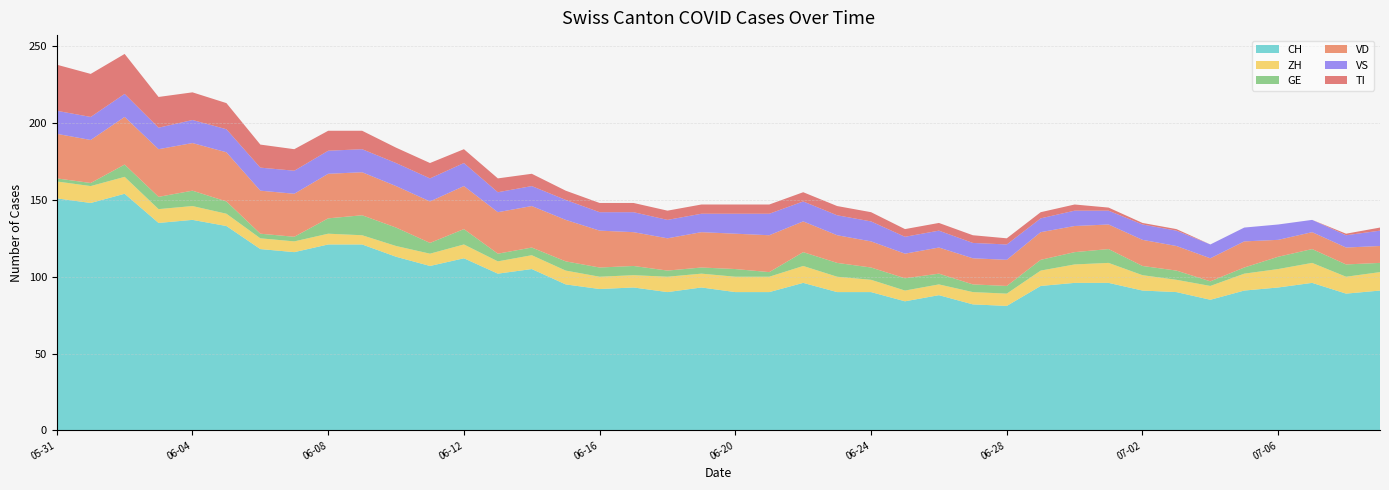

Reading right to left, list all the values displayed in this chart.

CH: 2020-07-09=91	2020-07-08=89	2020-07-07=96	2020-07-06=93	2020-07-05=91	2020-07-04=85	2020-07-03=90	2020-07-02=91	2020-07-01=96	2020-06-30=96	2020-06-29=94	2020-06-28=81	2020-06-27=82	2020-06-26=88	2020-06-25=84	2020-06-24=90	2020-06-23=90	2020-06-22=96	2020-06-21=90	2020-06-20=90	2020-06-19=93	2020-06-18=90	2020-06-17=93	2020-06-16=92	2020-06-15=95	2020-06-14=105	2020-06-13=102	2020-06-12=112	2020-06-11=107	2020-06-10=113	2020-06-09=121	2020-06-08=121	2020-06-07=116	2020-06-06=118	2020-06-05=133	2020-06-04=137	2020-06-03=135	2020-06-02=154	2020-06-01=148	2020-05-31=151
ZH: 2020-07-09=12	2020-07-08=11	2020-07-07=13	2020-07-06=12	2020-07-05=11	2020-07-04=9	2020-07-03=8	2020-07-02=10	2020-07-01=13	2020-06-30=12	2020-06-29=10	2020-06-28=8	2020-06-27=8	2020-06-26=7	2020-06-25=7	2020-06-24=8	2020-06-23=10	2020-06-22=11	2020-06-21=10	2020-06-20=10	2020-06-19=9	2020-06-18=10	2020-06-17=8	2020-06-16=8	2020-06-15=9	2020-06-14=9	2020-06-13=8	2020-06-12=9	2020-06-11=8	2020-06-10=7	2020-06-09=6	2020-06-08=7	2020-06-07=7	2020-06-06=7	2020-06-05=8	2020-06-04=9	2020-06-03=9	2020-06-02=11	2020-06-01=11	2020-05-31=11
GE: 2020-07-09=6	2020-07-08=8	2020-07-07=9	2020-07-06=8	2020-07-05=4	2020-07-04=3	2020-07-03=6	2020-07-02=6	2020-07-01=9	2020-06-30=8	2020-06-29=7	2020-06-28=5	2020-06-27=5	2020-06-26=7	2020-06-25=8	2020-06-24=8	2020-06-23=9	2020-06-22=9	2020-06-21=3	2020-06-20=5	2020-06-19=4	2020-06-18=4	2020-06-17=6	2020-06-16=6	2020-06-15=6	2020-06-14=5	2020-06-13=5	2020-06-12=10	2020-06-11=7	2020-06-10=12	2020-06-09=13	2020-06-08=10	2020-06-07=3	2020-06-06=3	2020-06-05=8	2020-06-04=10	2020-06-03=8	2020-06-02=8	2020-06-01=2	2020-05-31=2
VD: 2020-07-09=11	2020-07-08=11	2020-07-07=11	2020-07-06=11	2020-07-05=17	2020-07-04=15	2020-07-03=16	2020-07-02=17	2020-07-01=16	2020-06-30=17	2020-06-29=18	2020-06-28=17	2020-06-27=17	2020-06-26=17	2020-06-25=16	2020-06-24=17	2020-06-23=18	2020-06-22=20	2020-06-21=24	2020-06-20=23	2020-06-19=23	2020-06-18=21	2020-06-17=22	2020-06-16=24	2020-06-15=27	2020-06-14=27	2020-06-13=27	2020-06-12=28	2020-06-11=27	2020-06-10=27	2020-06-09=28	2020-06-08=29	2020-06-07=28	2020-06-06=28	2020-06-05=32	2020-06-04=31	2020-06-03=31	2020-06-02=31	2020-06-01=28	2020-05-31=29
VS: 2020-07-09=10	2020-07-08=8	2020-07-07=8	2020-07-06=10	2020-07-05=9	2020-07-04=9	2020-07-03=10	2020-07-02=10	2020-07-01=9	2020-06-30=10	2020-06-29=9	2020-06-28=10	2020-06-27=10	2020-06-26=11	2020-06-25=11	2020-06-24=13	2020-06-23=13	2020-06-22=13	2020-06-21=14	2020-06-20=13	2020-06-19=12	2020-06-18=12	2020-06-17=13	2020-06-16=12	2020-06-15=13	2020-06-14=13	2020-06-13=13	2020-06-12=15	2020-06-11=15	2020-06-10=15	2020-06-09=15	2020-06-08=15	2020-06-07=15	2020-06-06=15	2020-06-05=15	2020-06-04=15	2020-06-03=14	2020-06-02=15	2020-06-01=15	2020-05-31=15
TI: 2020-07-09=2	2020-07-08=1	2020-07-07=0	2020-07-06=0	2020-07-05=0	2020-07-04=0	2020-07-03=1	2020-07-02=1	2020-07-01=2	2020-06-30=4	2020-06-29=4	2020-06-28=4	2020-06-27=5	2020-06-26=5	2020-06-25=5	2020-06-24=6	2020-06-23=6	2020-06-22=6	2020-06-21=6	2020-06-20=6	2020-06-19=6	2020-06-18=6	2020-06-17=6	2020-06-16=6	2020-06-15=6	2020-06-14=8	2020-06-13=9	2020-06-12=9	2020-06-11=10	2020-06-10=10	2020-06-09=12	2020-06-08=13	2020-06-07=14	2020-06-06=15	2020-06-05=17	2020-06-04=18	2020-06-03=20	2020-06-02=26	2020-06-01=28	2020-05-31=30